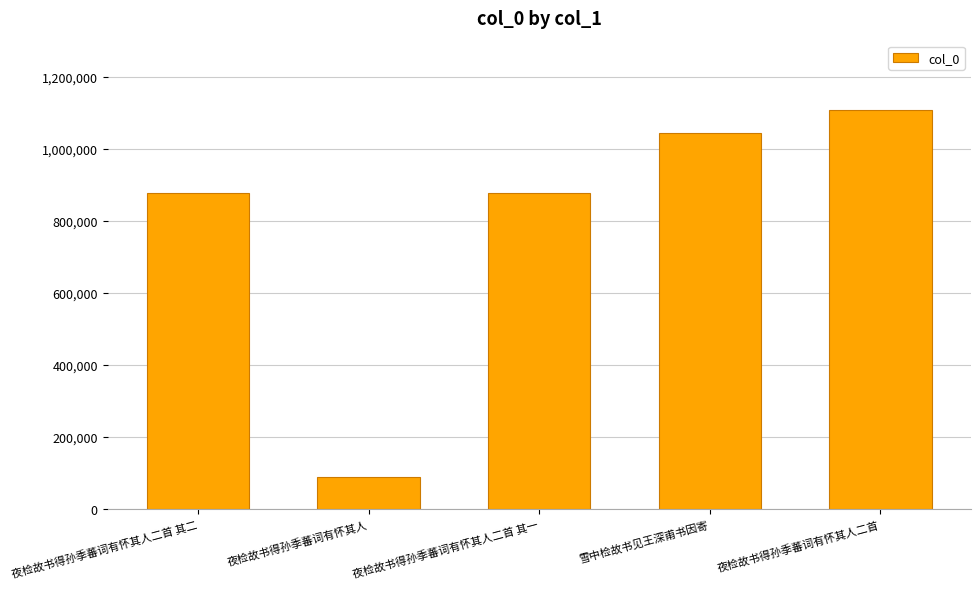

True or false: the data shows 325896 at 夜检故书得孙季蕃词有怀其人二首 其二.

False